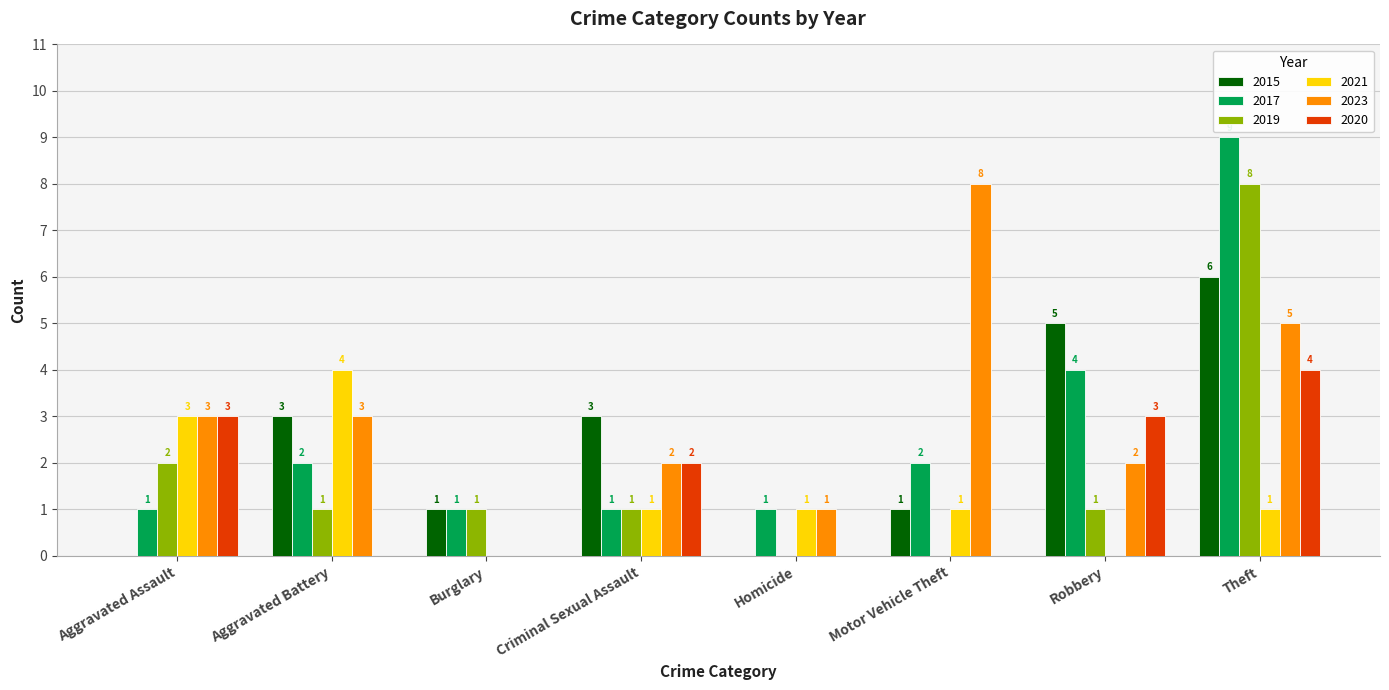

At which category is the sum across all series the highest?

Theft